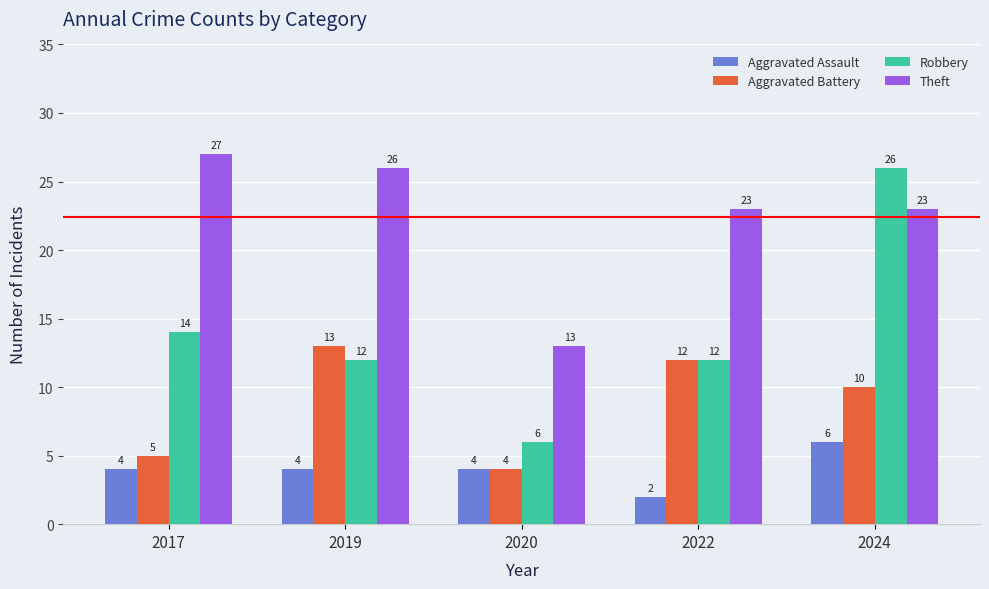

Are the bars horizontal?

No